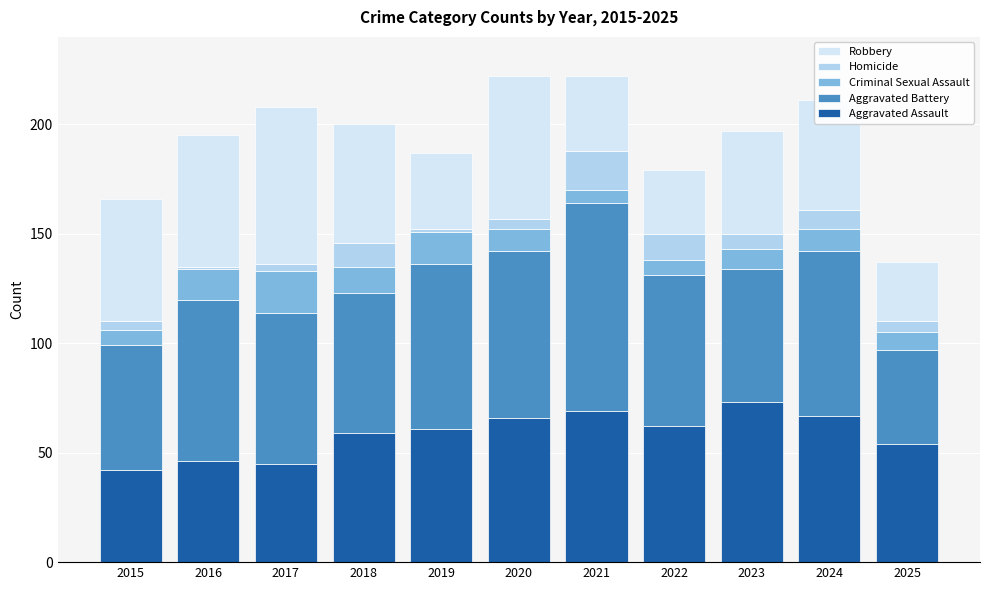

What is the total value across all series at 2019?

187